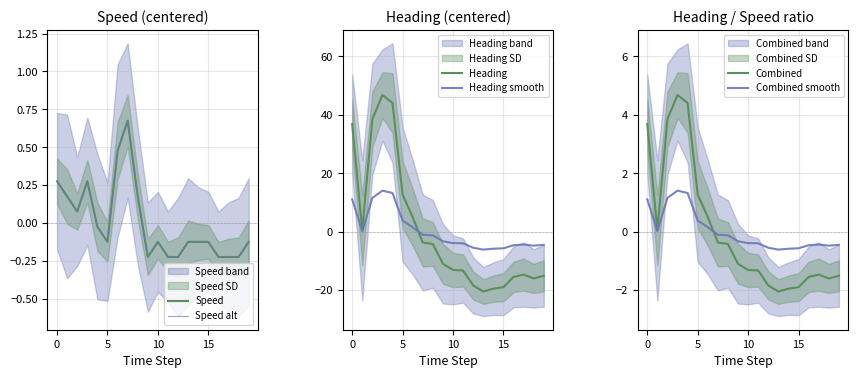

Between which two adjacent categories do Speed alt and Heading first intersect?

6 and 7